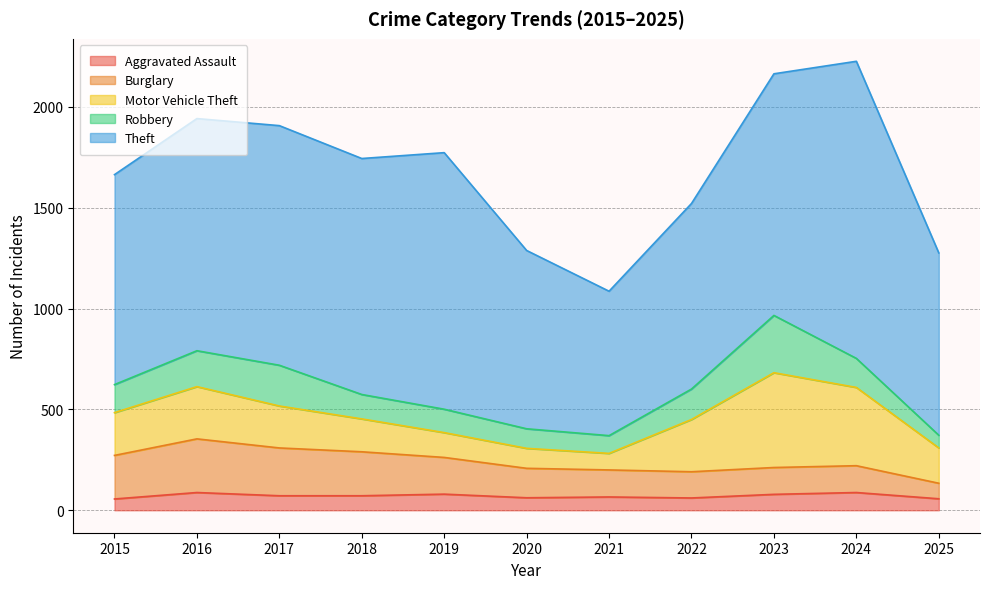

At which category does Motor Vehicle Theft reach its first local valley?

2021